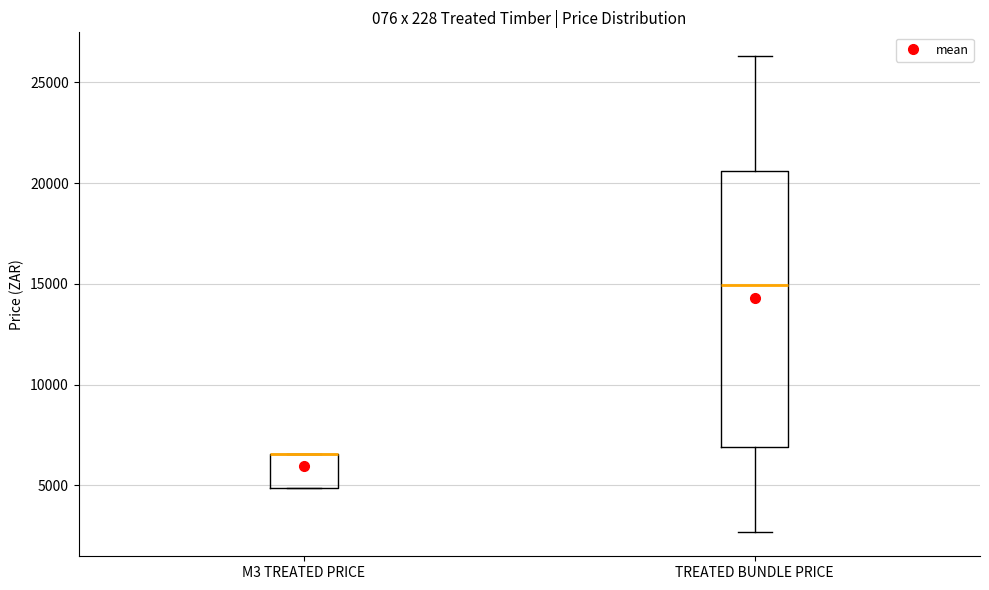

Where is the upper edge of the box for M3 TREATED PRICE on the y-axis? The values are not printed on the chart, so give them approximately, as read against the axis.

6500